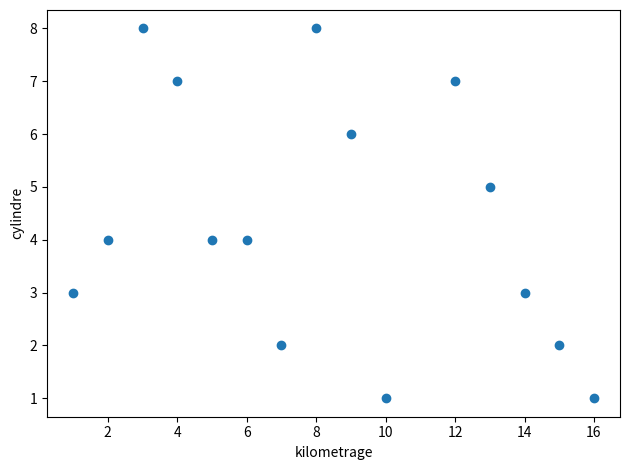

What is the range of Y values (max minus min)?

7